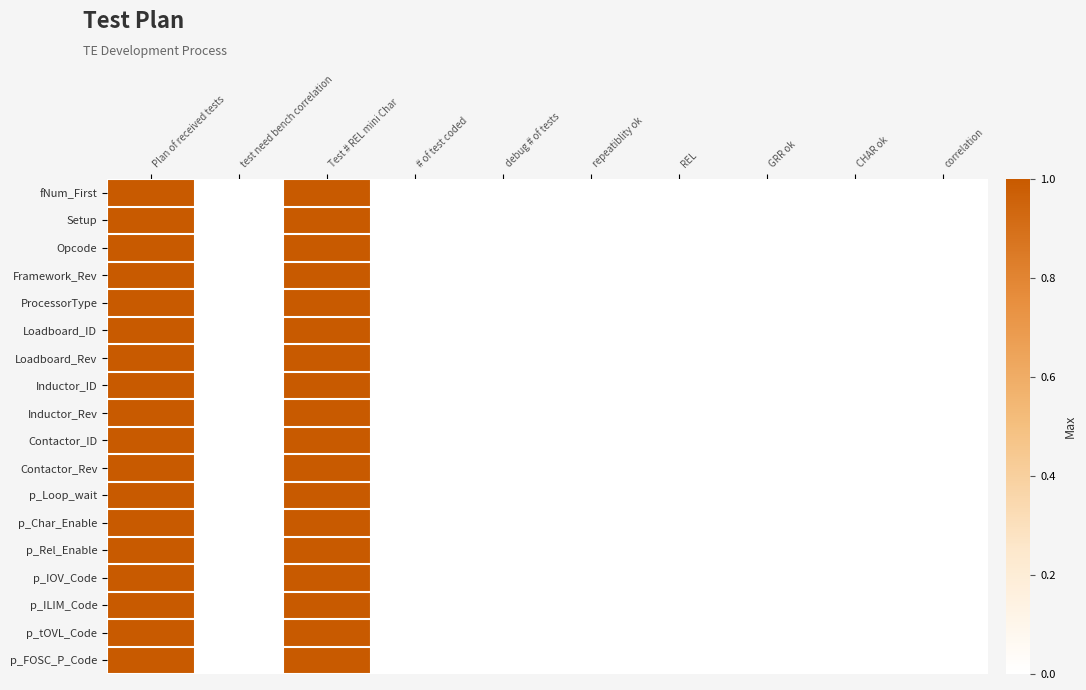

Which category has the highest value across all series?

Plan of received tests